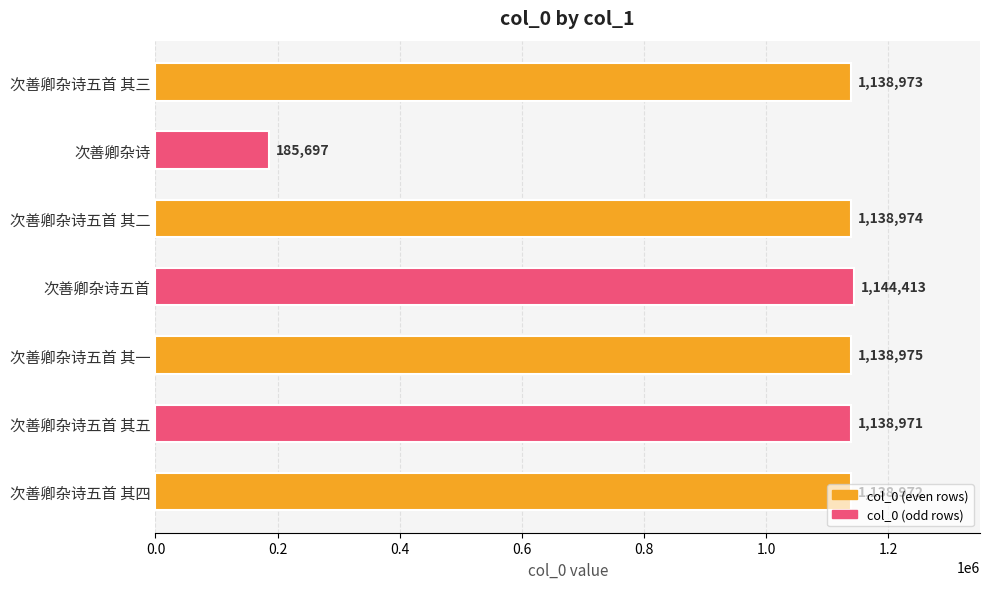

Rank the categories by value from highest to lowest.

次善卿杂诗五首, 次善卿杂诗五首 其一, 次善卿杂诗五首 其二, 次善卿杂诗五首 其三, 次善卿杂诗五首 其四, 次善卿杂诗五首 其五, 次善卿杂诗